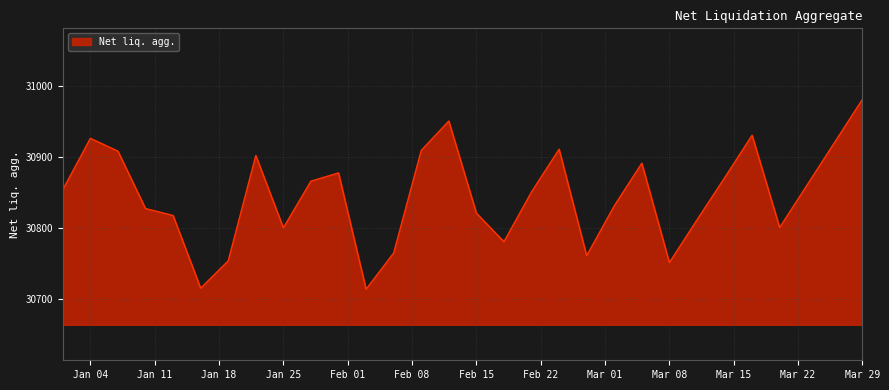

Count the number of data series in this chart.

1